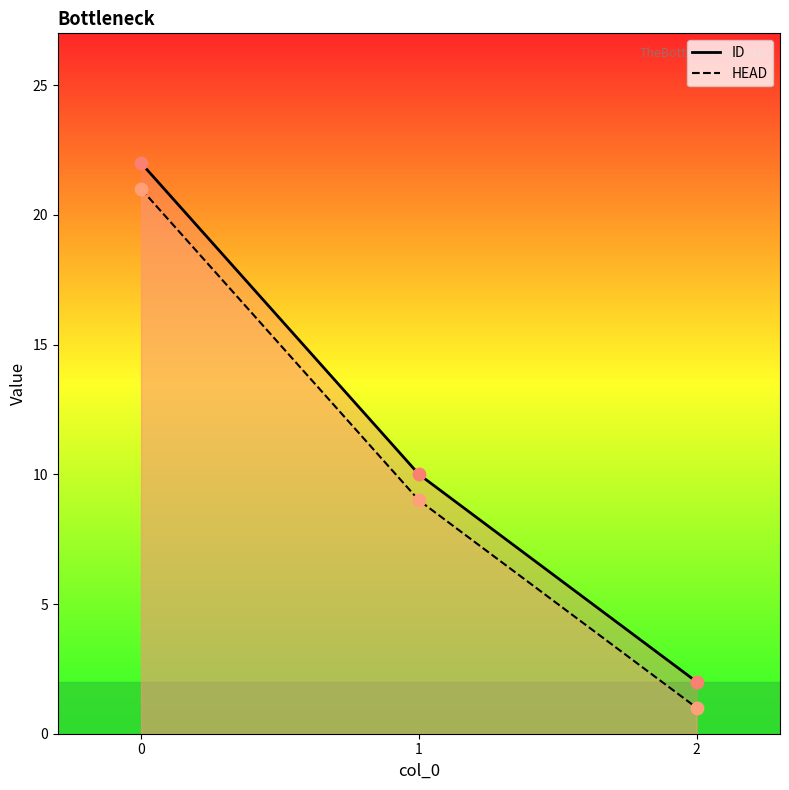

Which series contains the lowest Y value?

HEAD